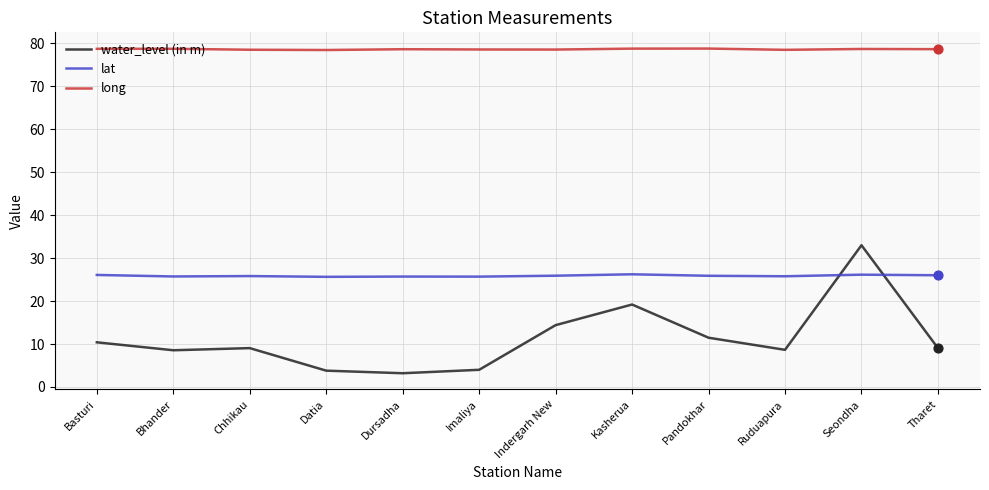

Which series changed the most between Basturi and Dursadha?

water_level (in m)